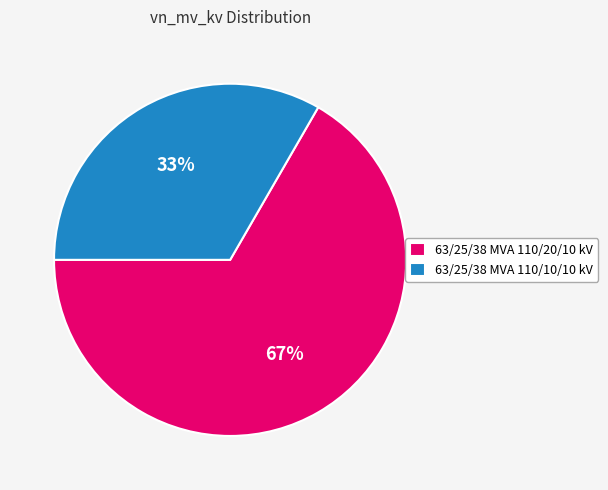

What is the smallest slice in the pie chart?

63/25/38 MVA 110/10/10 kV